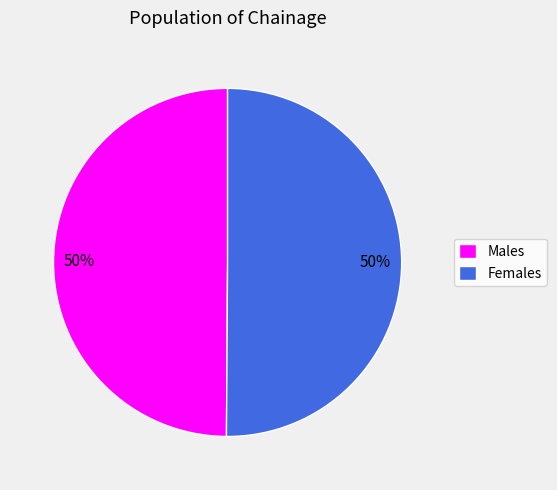

Do Females and Males together represent more than half of the pie?

Yes